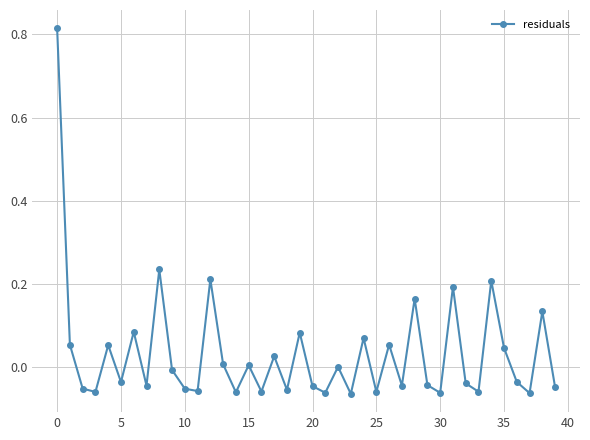

How many points are higher than both their immediate neighbors (excluding endpoints)?

14